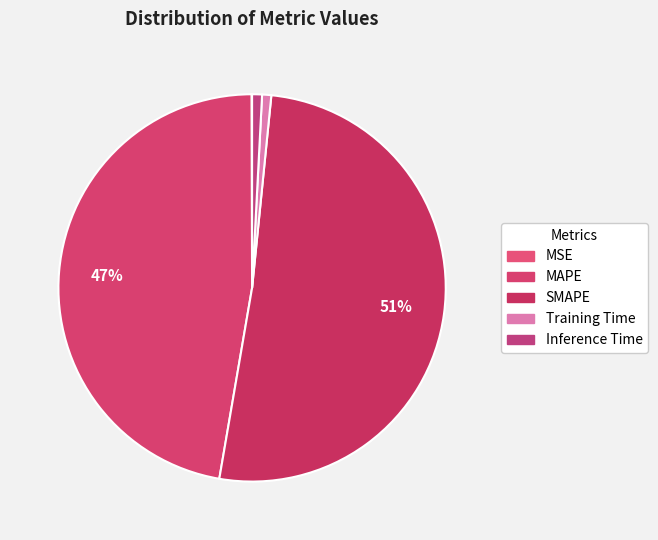

How many segments does this pie chart have?

5